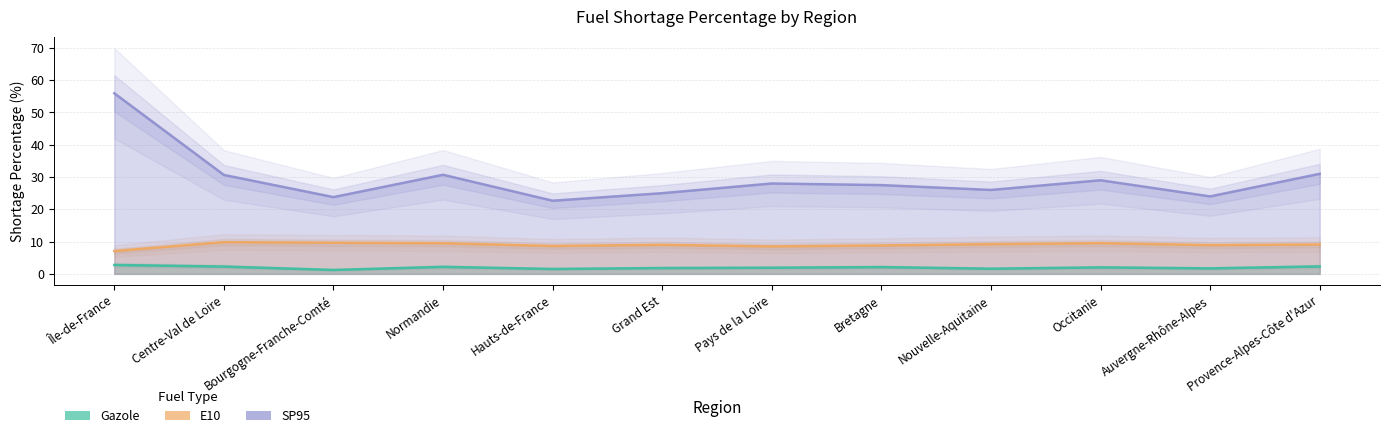

Reading left to right, list all the values displayed in this chart.

Gazole: 2.8	2.3	1.2	2.2	1.5	1.8	1.9	2.1	1.6	2.0	1.7	2.3
E10: 7.1	9.8	9.6	9.5	8.6	9.0	8.5	8.8	9.2	9.5	8.9	9.1
SP95: 56.0	30.6	23.8	30.7	22.7	25.0	28.0	27.5	26.0	29.0	24.0	31.0